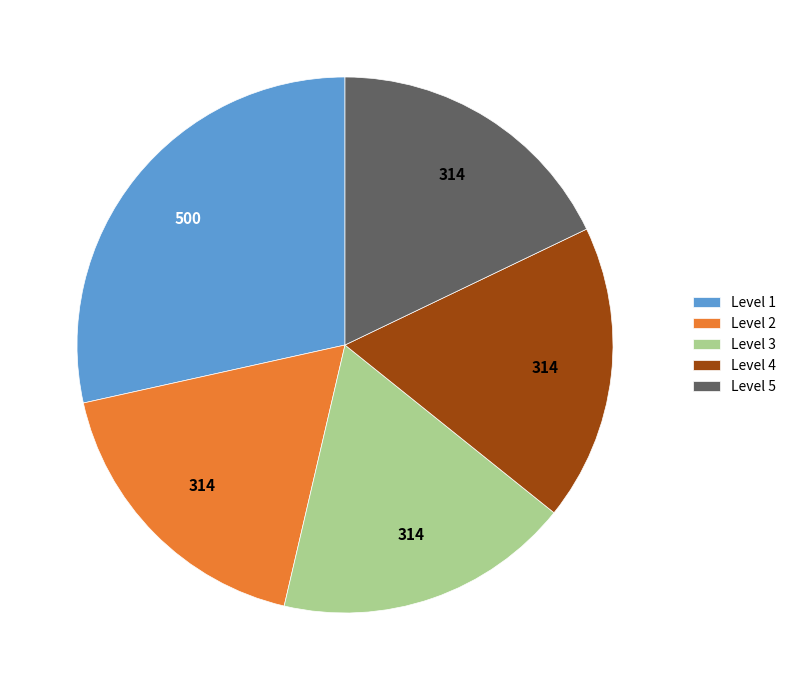

Is the sum of Level 1 and Level 2 greater than half?

No